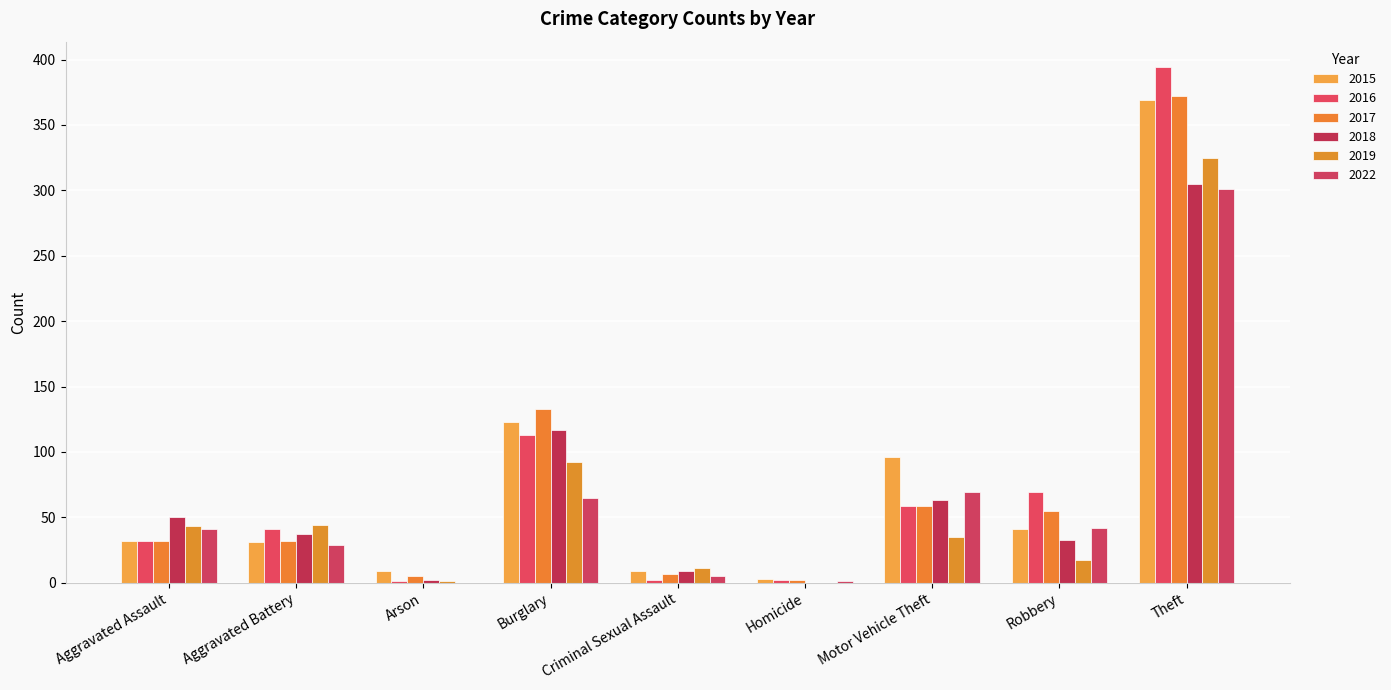

Reading right to left, extract all data points from this chart.

2015: 369	41	96	3	9	123	9	31	32
2016: 394	69	59	2	2	113	1	41	32
2017: 372	55	59	2	7	133	5	32	32
2018: 305	33	63	0	9	117	2	37	50
2019: 325	17	35	0	11	92	1	44	43
2022: 301	42	69	1	5	65	0	29	41